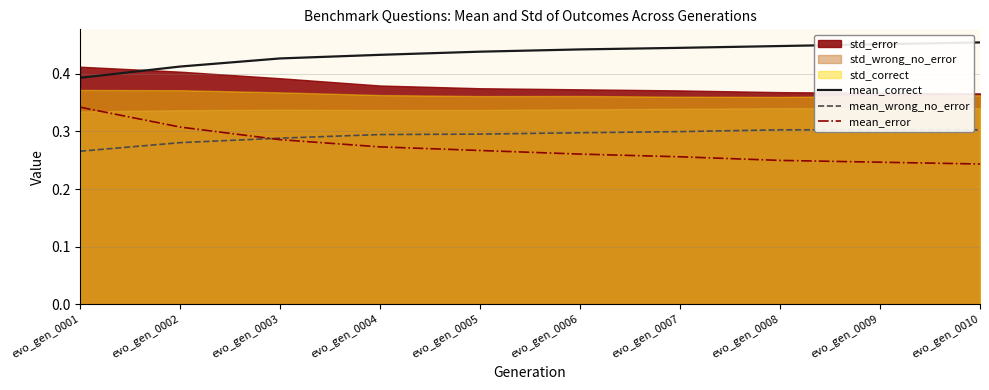

How many lines are shown in the chart?

3